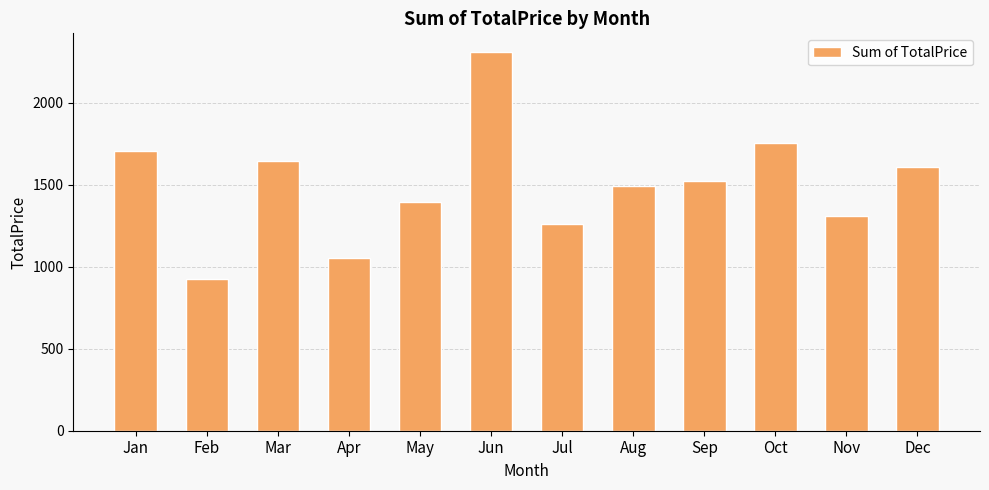

Which has a higher value, Apr or Jun?

Jun